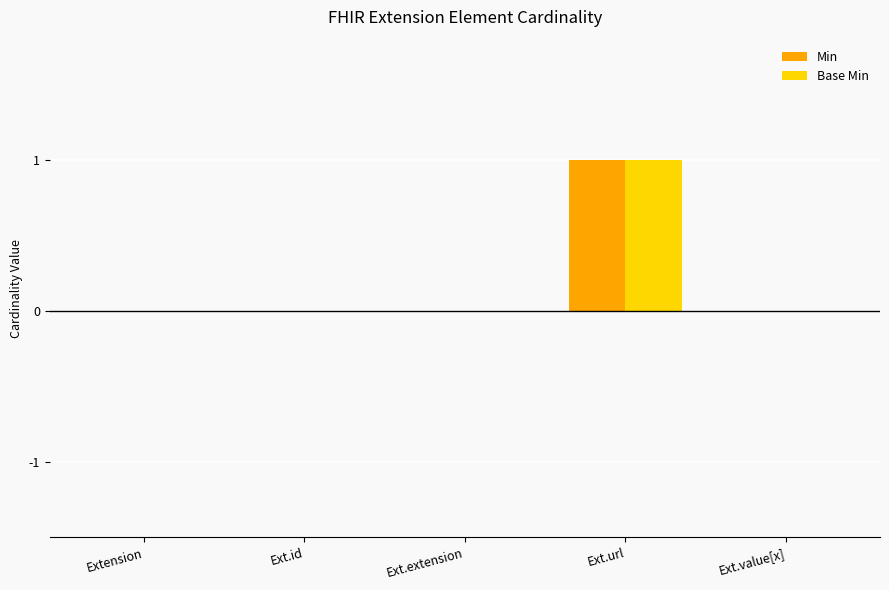

At which category is the sum across all series the highest?

Ext.url